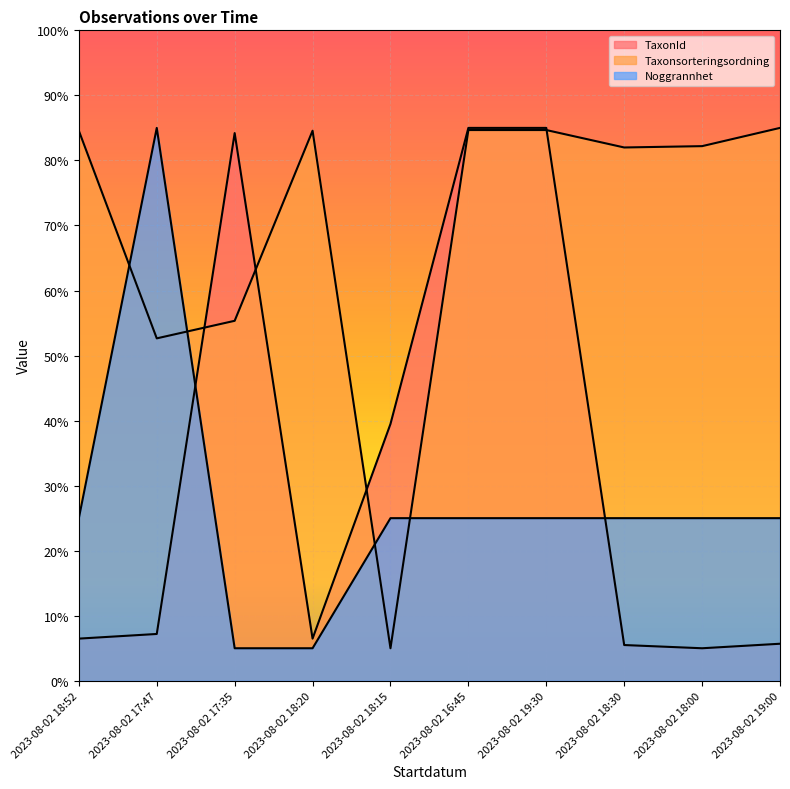

True or false: Taxonsorteringsordning and TaxonId intersect in this chart.

True